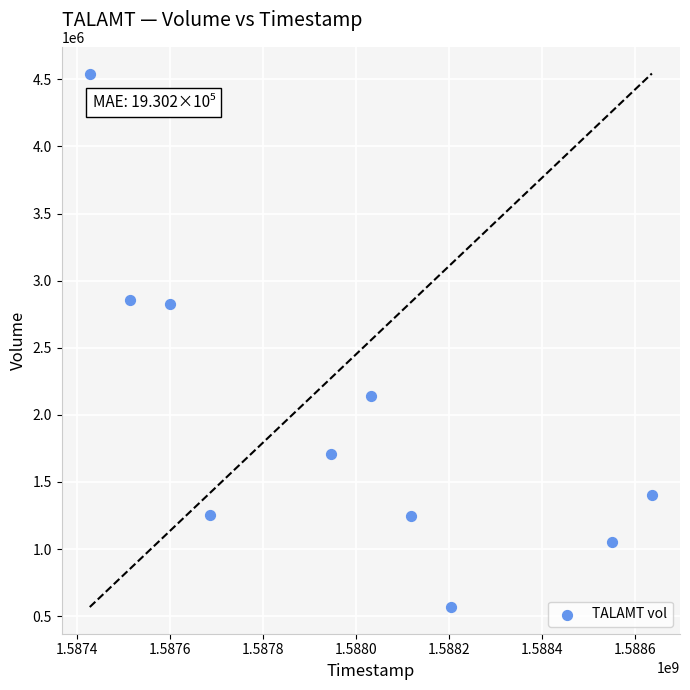

What is the range of X values (max minus min)?

1209600